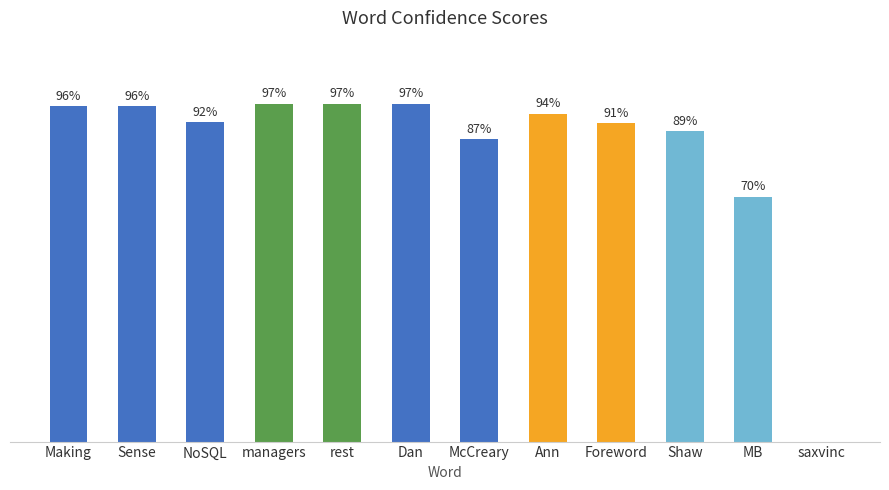

Which has a higher value, rest or Foreword?

rest